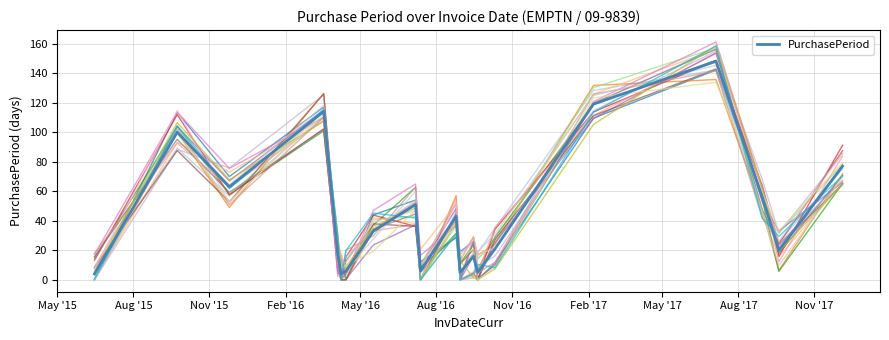

What is the highest value of the PurchasePeriod series?

148